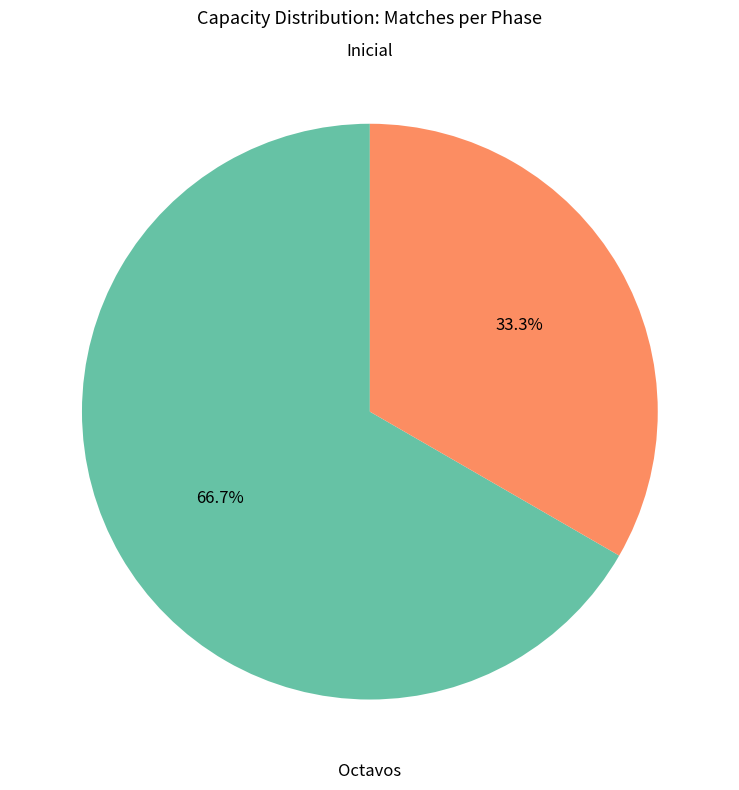

How many slices are in this pie chart?

2